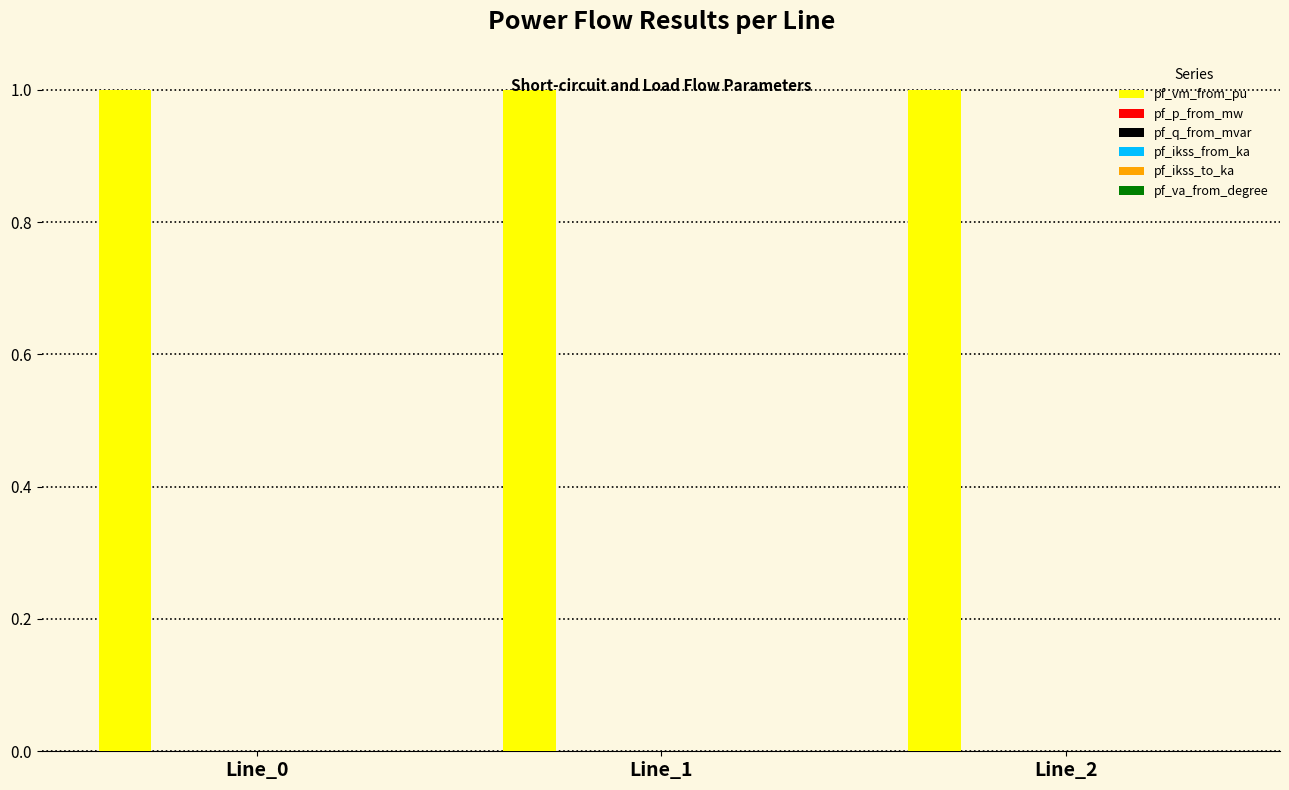

At how many categories does at least one series exceed 0?

3